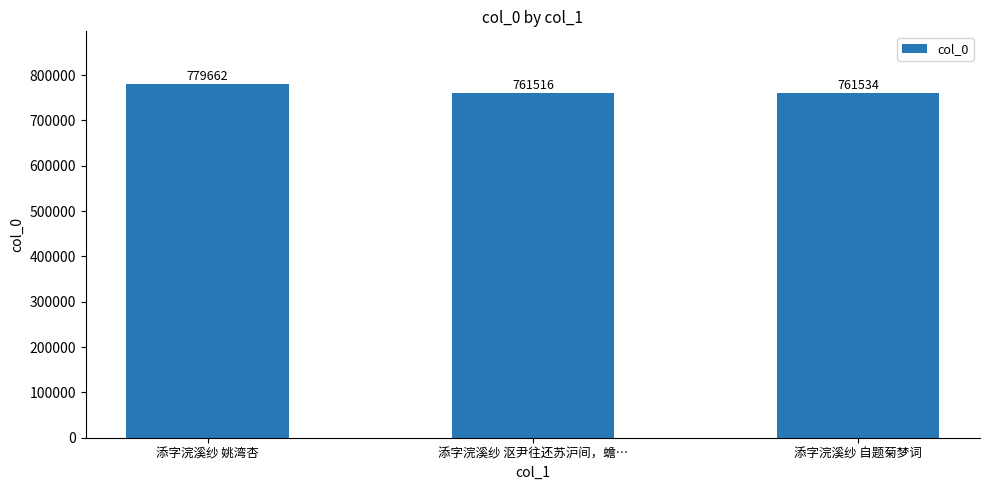

List the labels in order of value, smallest first.

添字浣溪纱 沤尹往还苏沪间，蟾…, 添字浣溪纱 自题菊梦词, 添字浣溪纱 姚湾杏